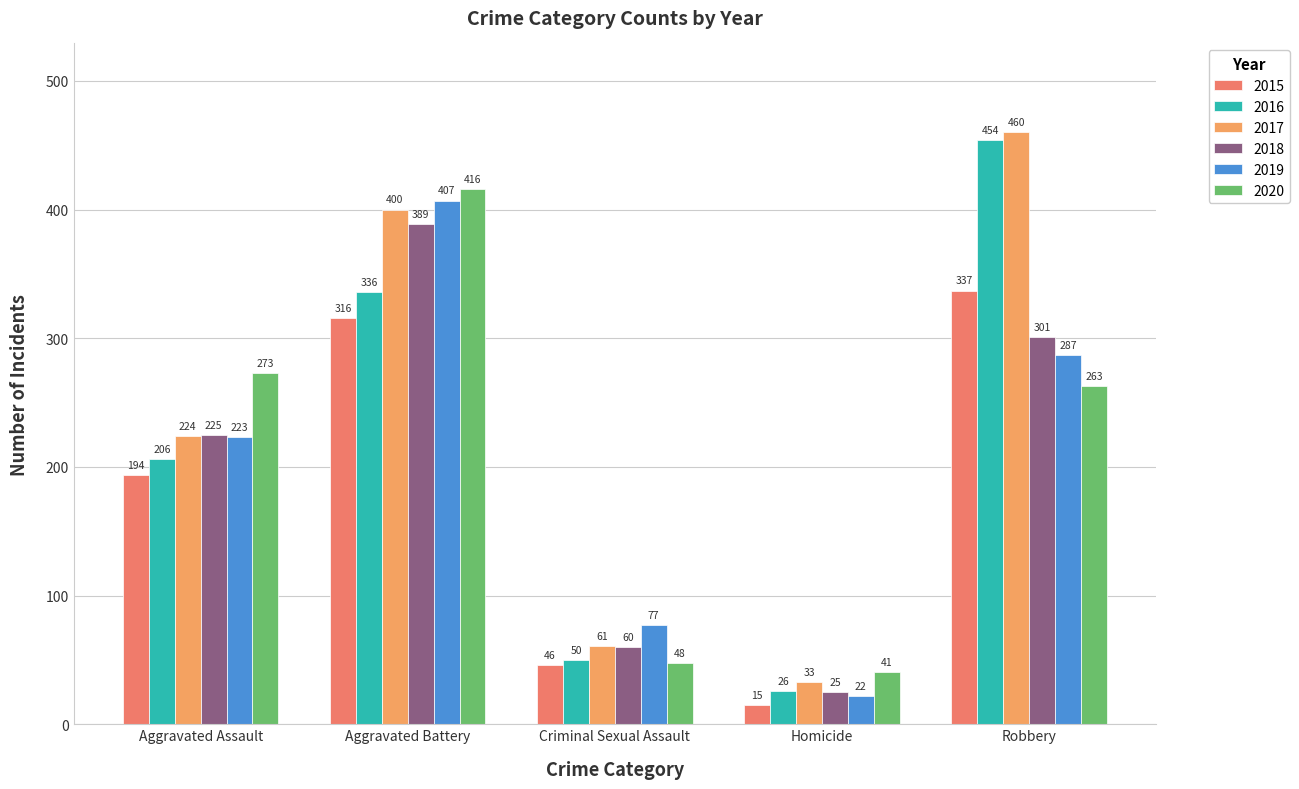

What is the maximum value shown in the chart?

460